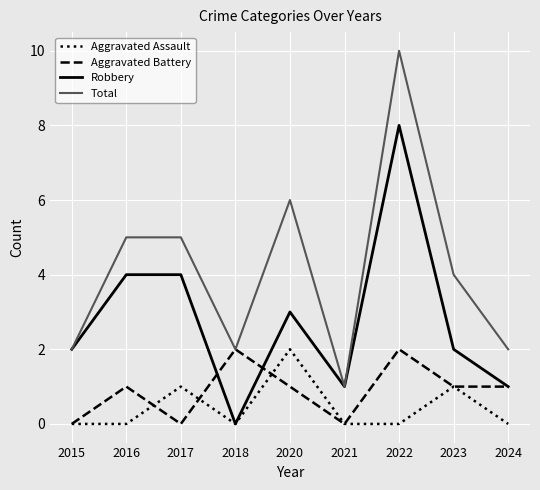

What is the difference between the maximum and minimum values in the Robbery series?

8